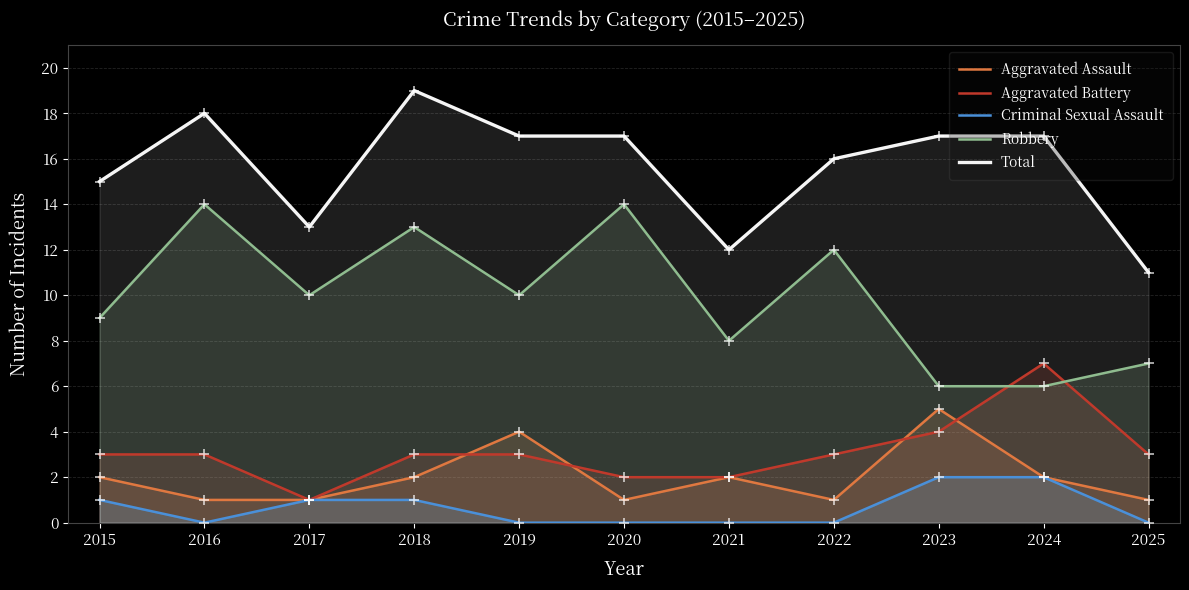

What is the difference between the highest and lowest values at 2020?

17